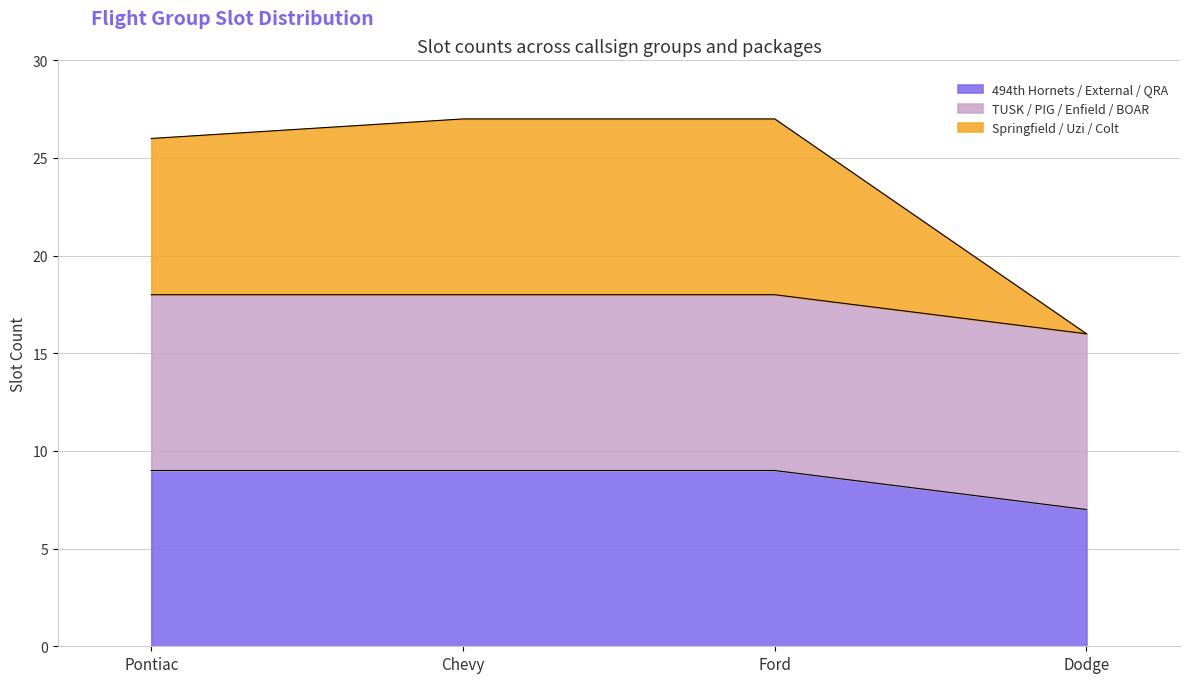

What is the difference between the maximum and minimum values in the 494th Hornets / External / QRA series?

2